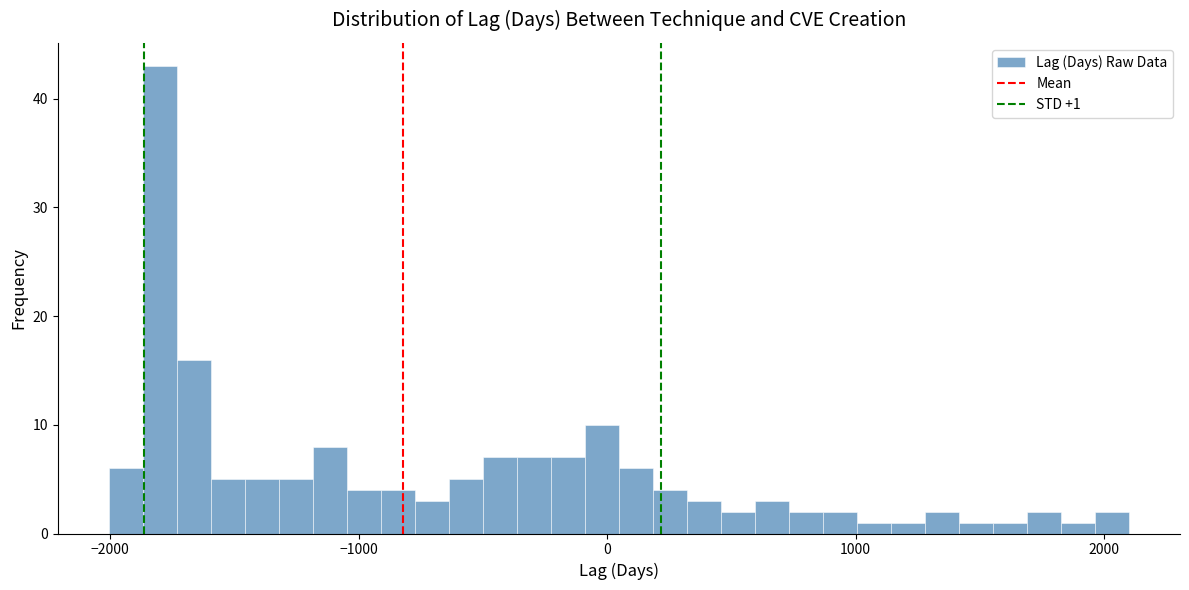

Read against the x-axis, roughly where is the centre of the tallest bar?

-1800